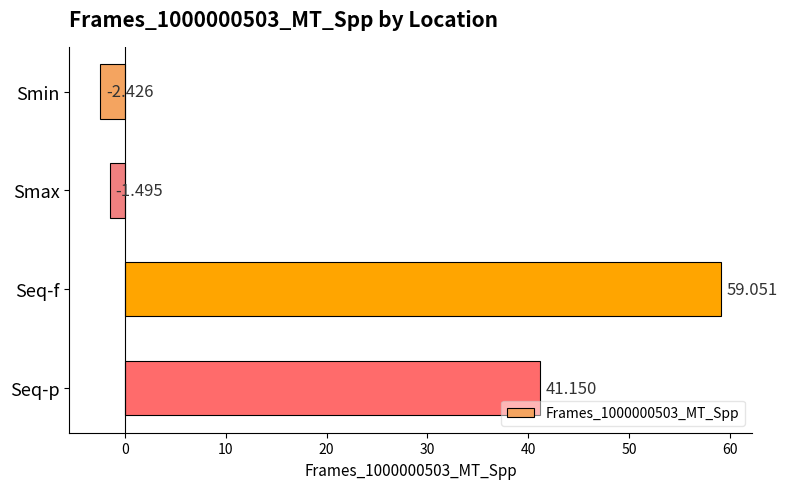

How many categories are shown in the chart?

4